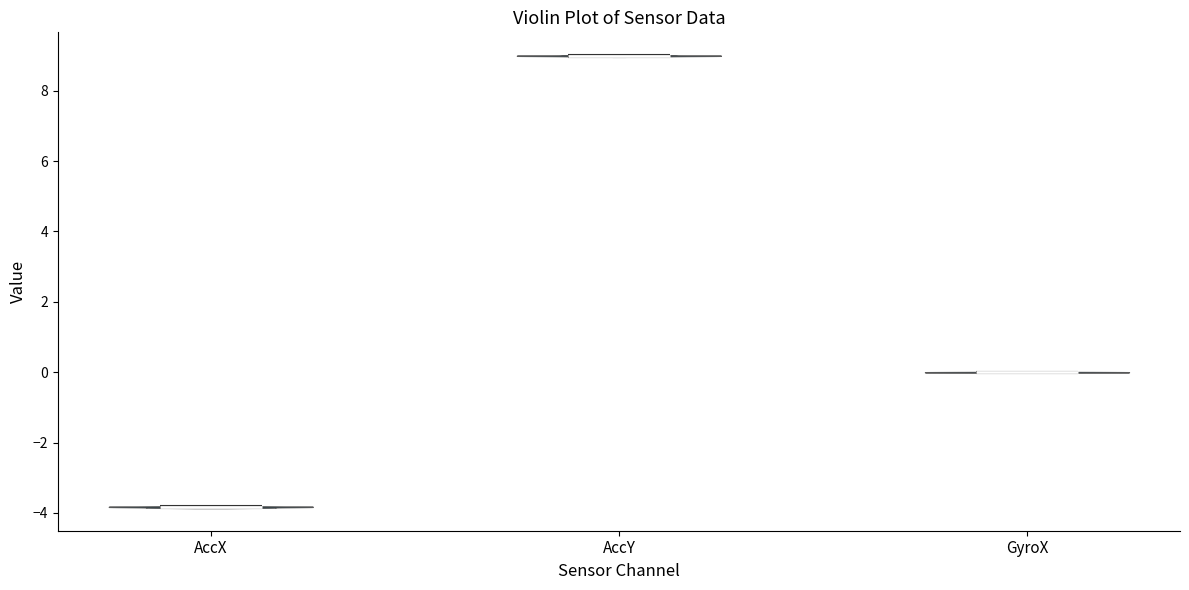

Which violin has the lowest median line?

AccX